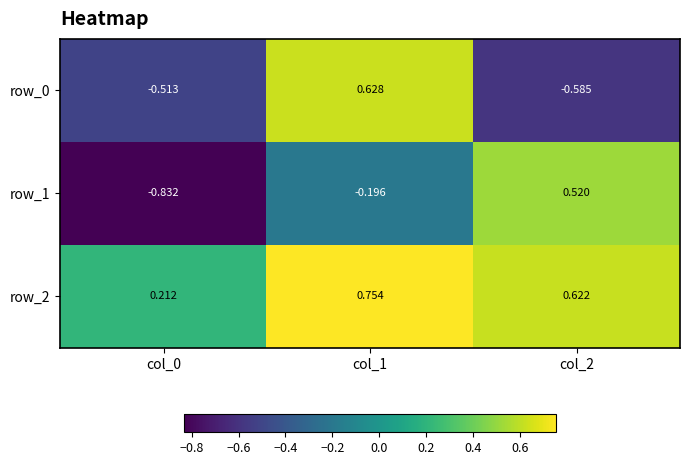

Count the row_2 values in the range 0 to 1.

3